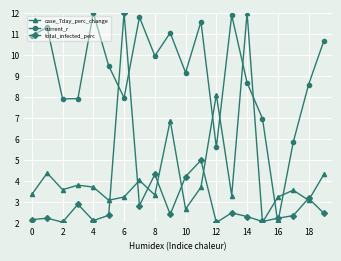

What is the value of the total_infected_perc point at the 14th from the left?

2.5